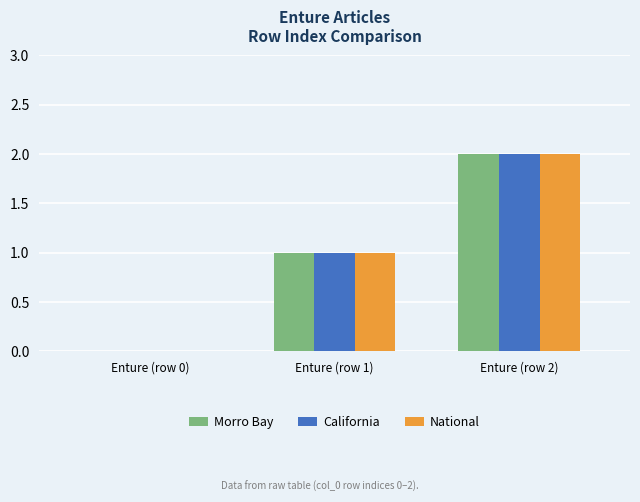

Which label corresponds to the largest value in the chart?

Enture (row 2)